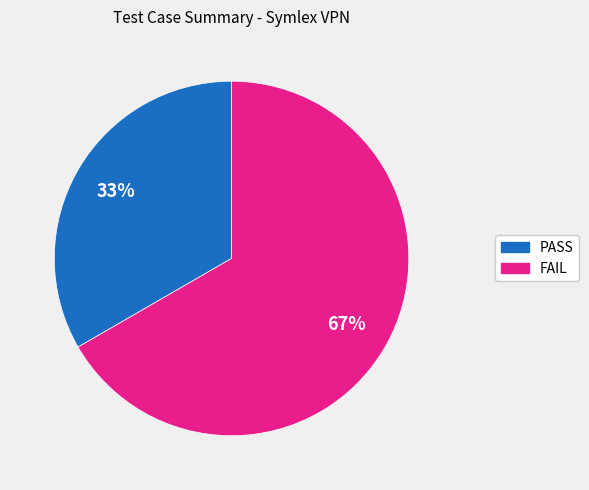

To the nearest percent, what is the combined percentage of FAIL and PASS?

100%